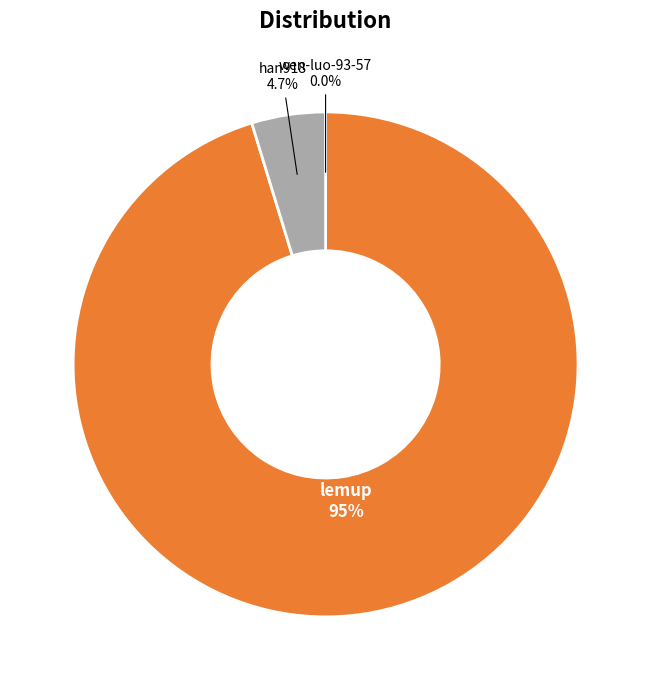

What is the total percentage of lemup and han918?

100.0%